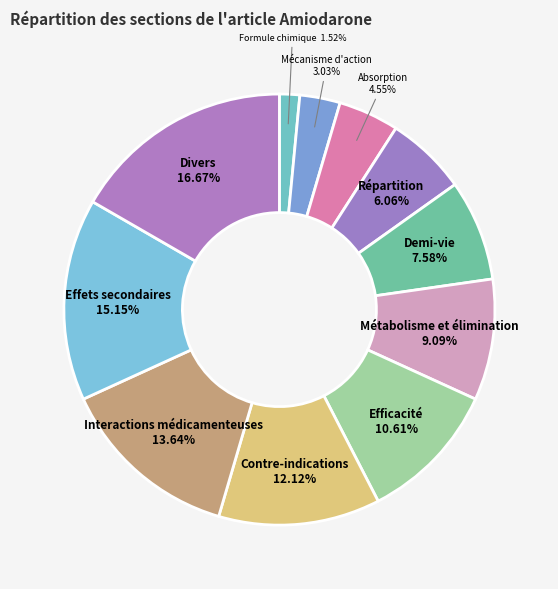

How many slices are in this pie chart?

11